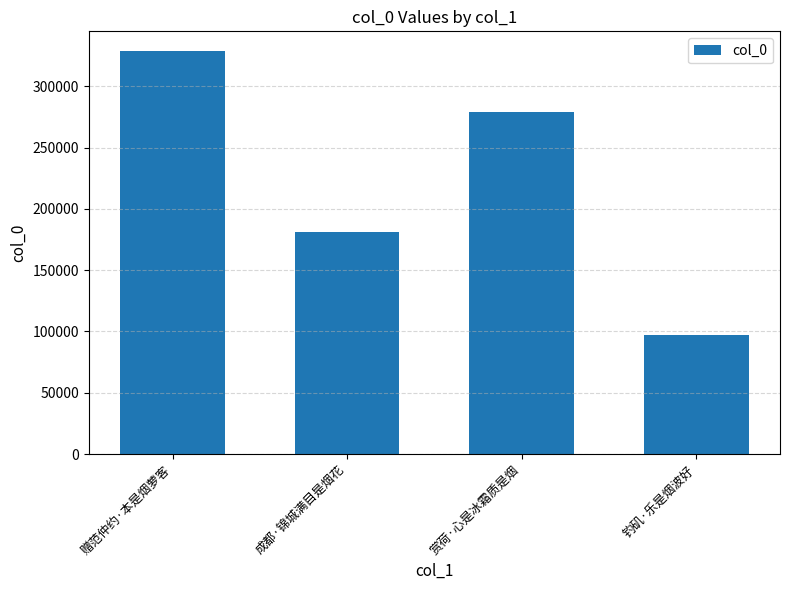

Are the bars horizontal?

No